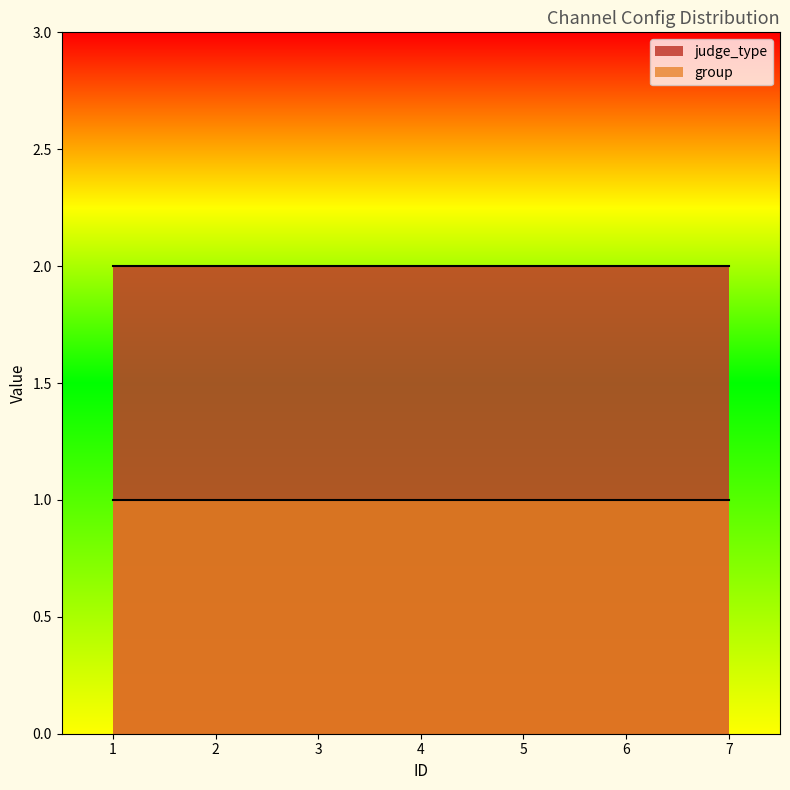

True or false: group has more than 2 interior local peaks.

False